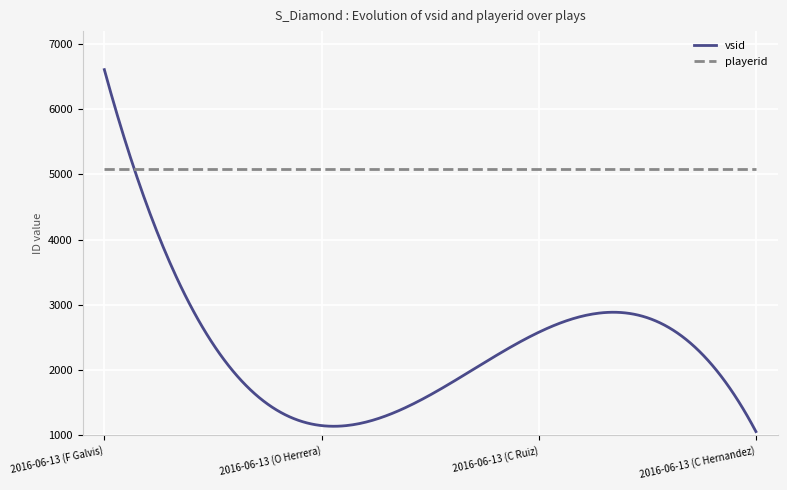

Which series has the widest spread of values?

vsid